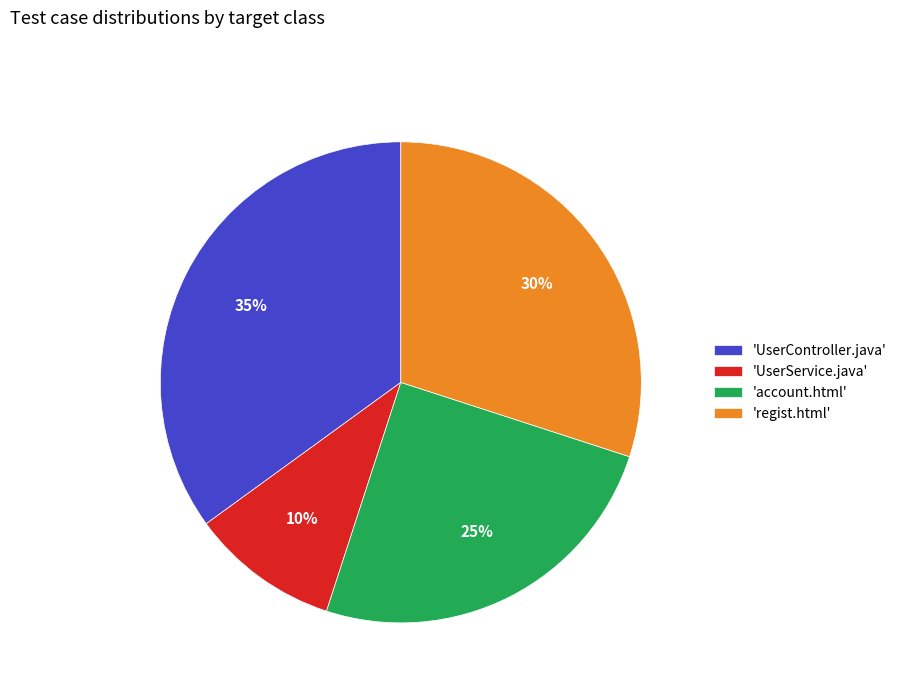

To the nearest percent, what is the difference between the largest and smallest slice percentages?

25%